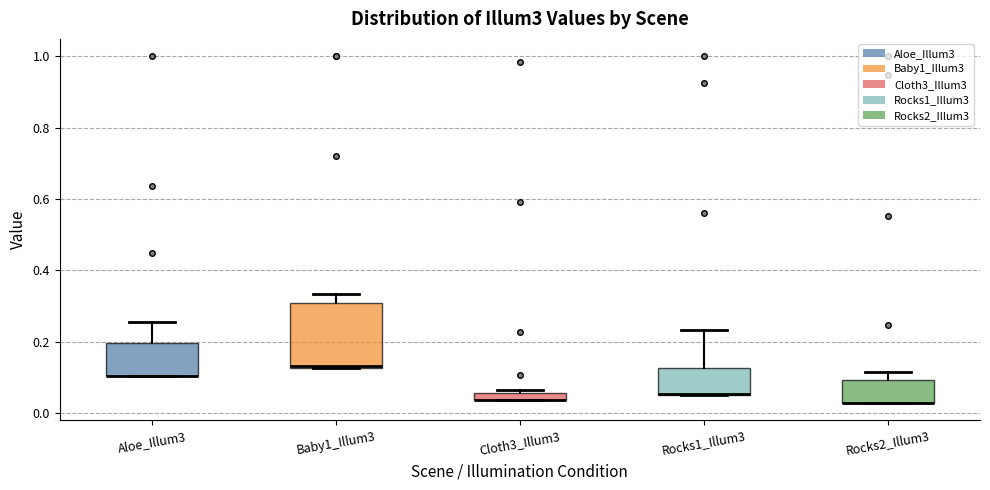

Comparing the boxes themselves (not the whiskers), which one is the tallest?

Baby1_Illum3